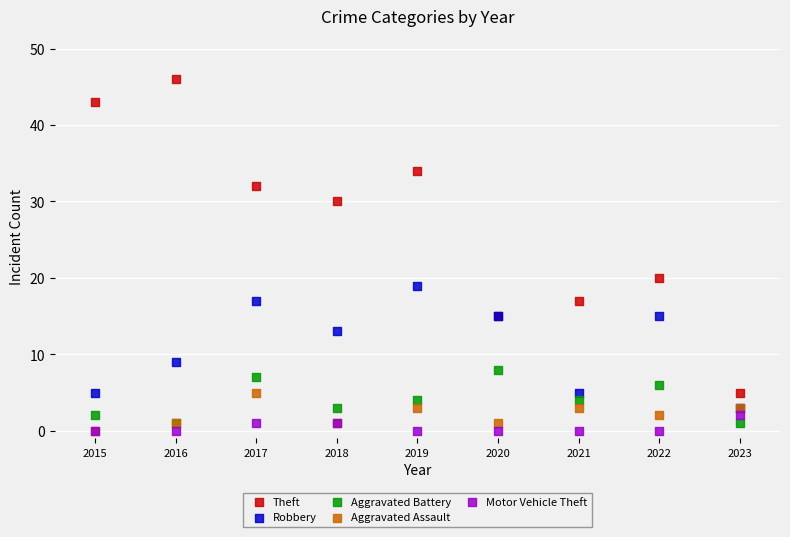

Across all series, what Y value is closest to 23?

20